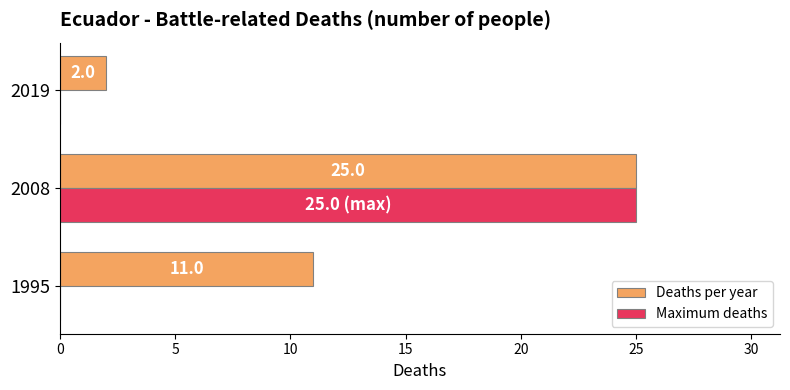

Which category has the highest value in the Maximum deaths series?

2008